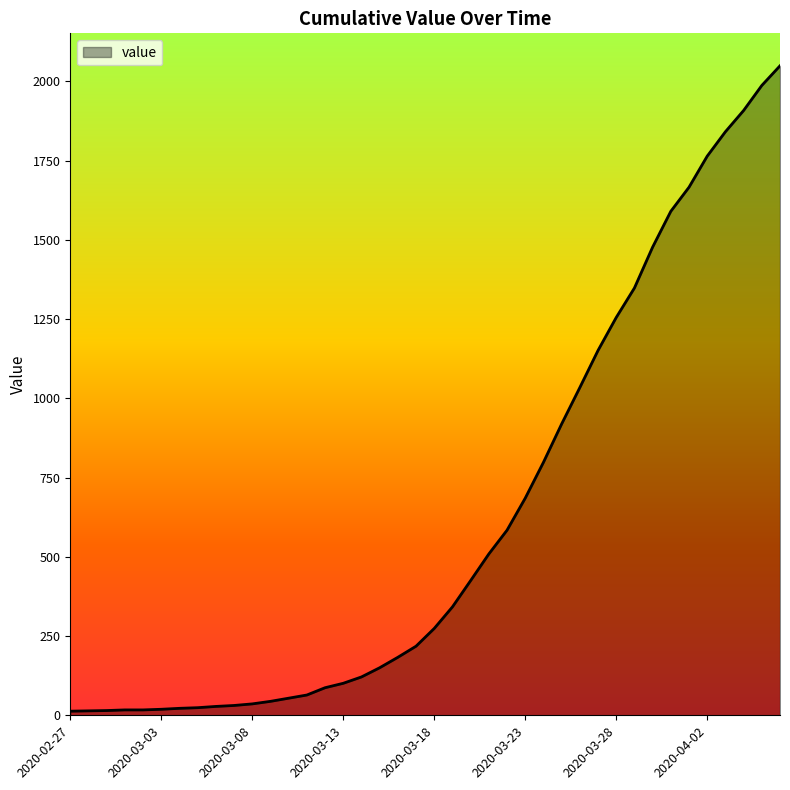

What is the difference between the maximum and minimum values?

2036